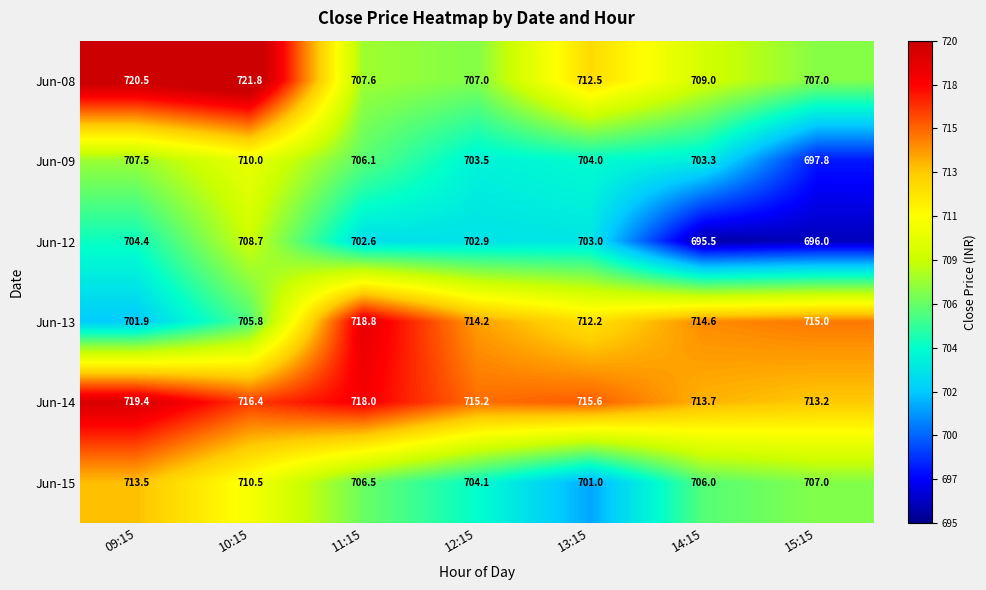

True or false: Jun-08 has a value of 707.0 at 12:15.

True